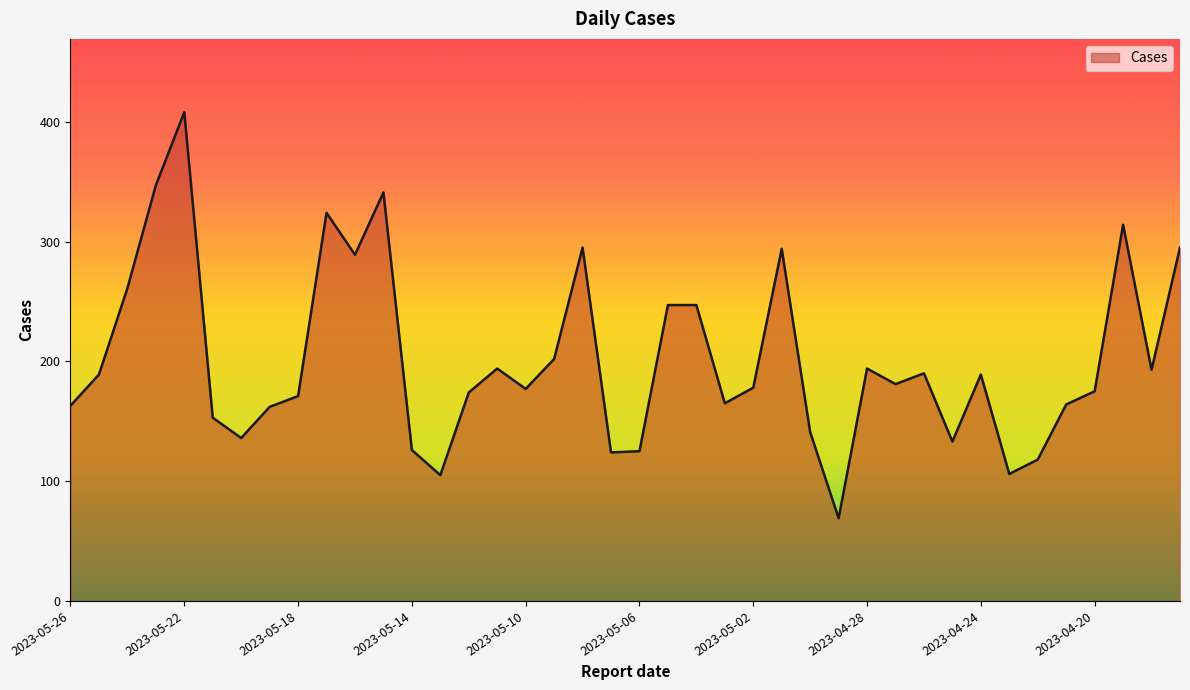

What is the minimum value shown in the chart?

69